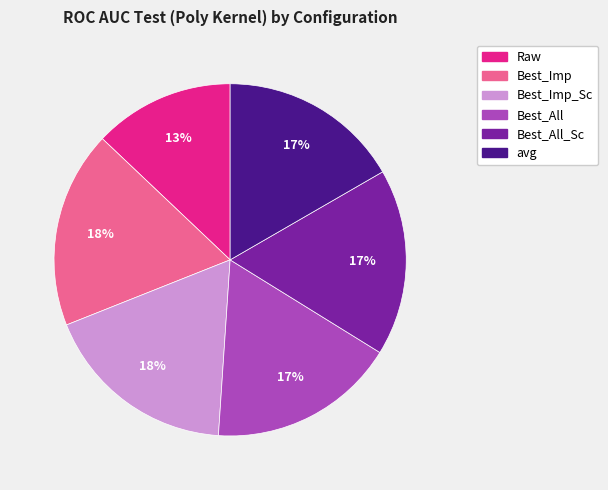

To the nearest percent, what is the average slice percentage?

17%